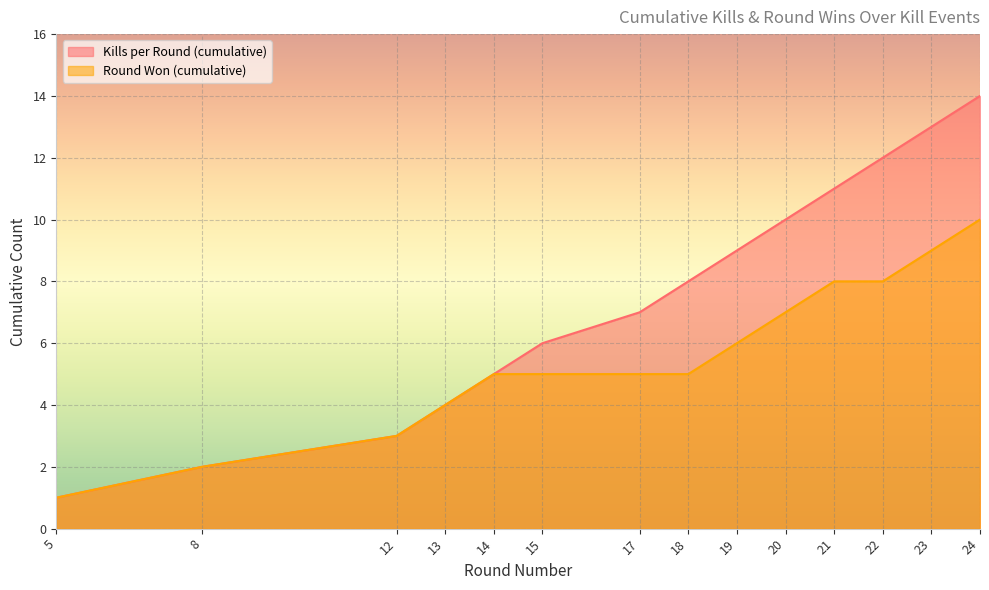

List the series in order of their overall mean, lowest first.

Round Won (cumulative), Kills per Round (cumulative)